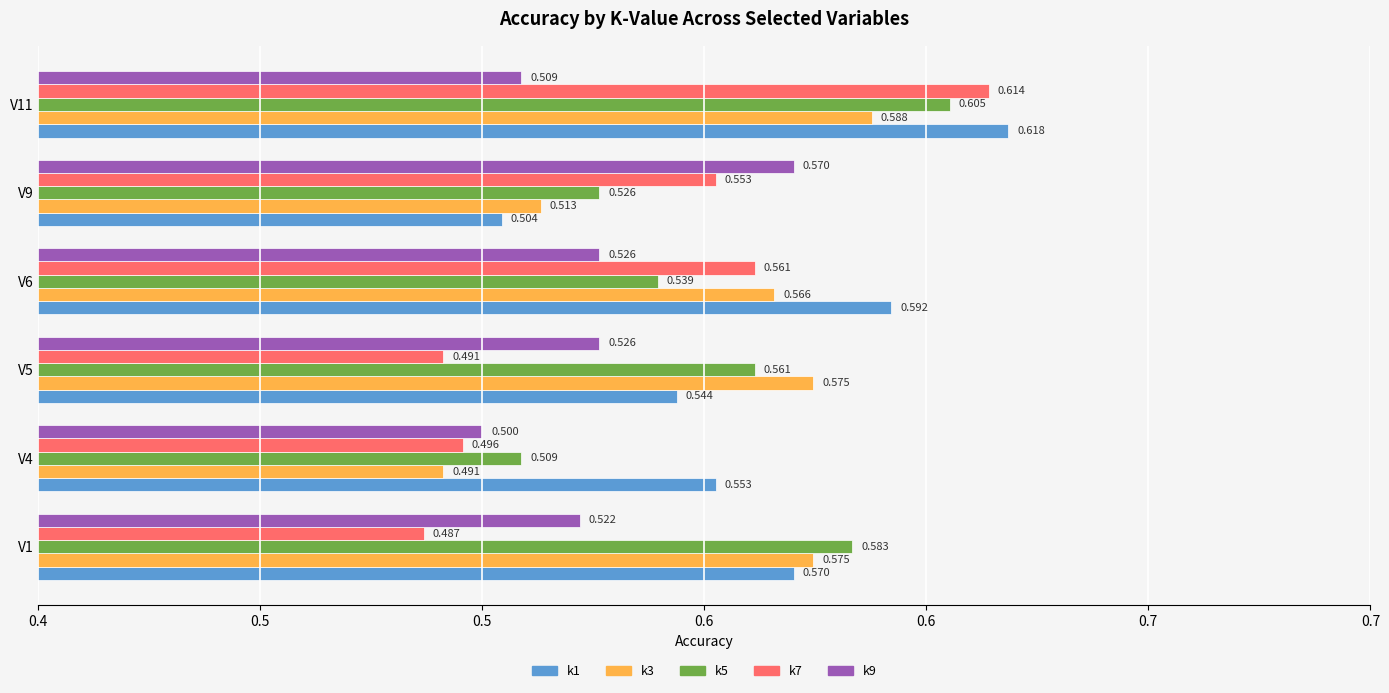

What are all the series names shown in the legend?

k1, k3, k5, k7, k9